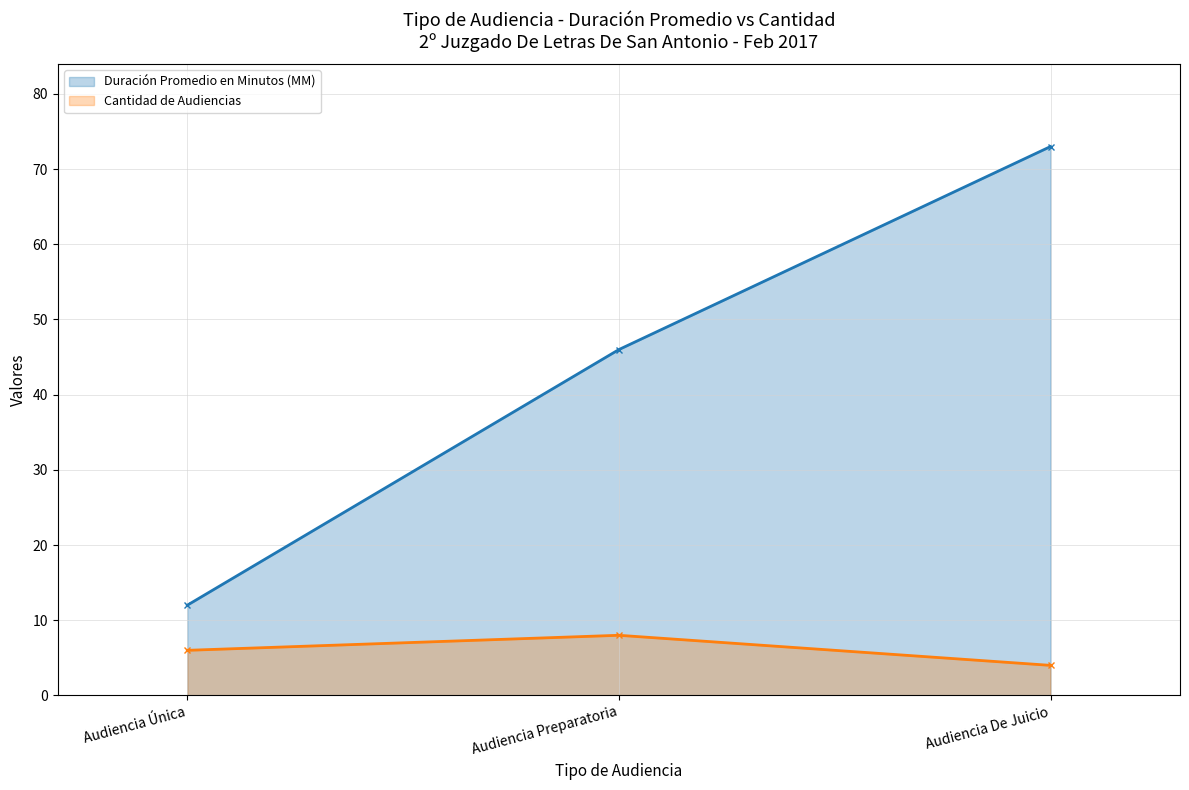

At which label is Cantidad de Audiencias closest to 6?

Audiencia Única